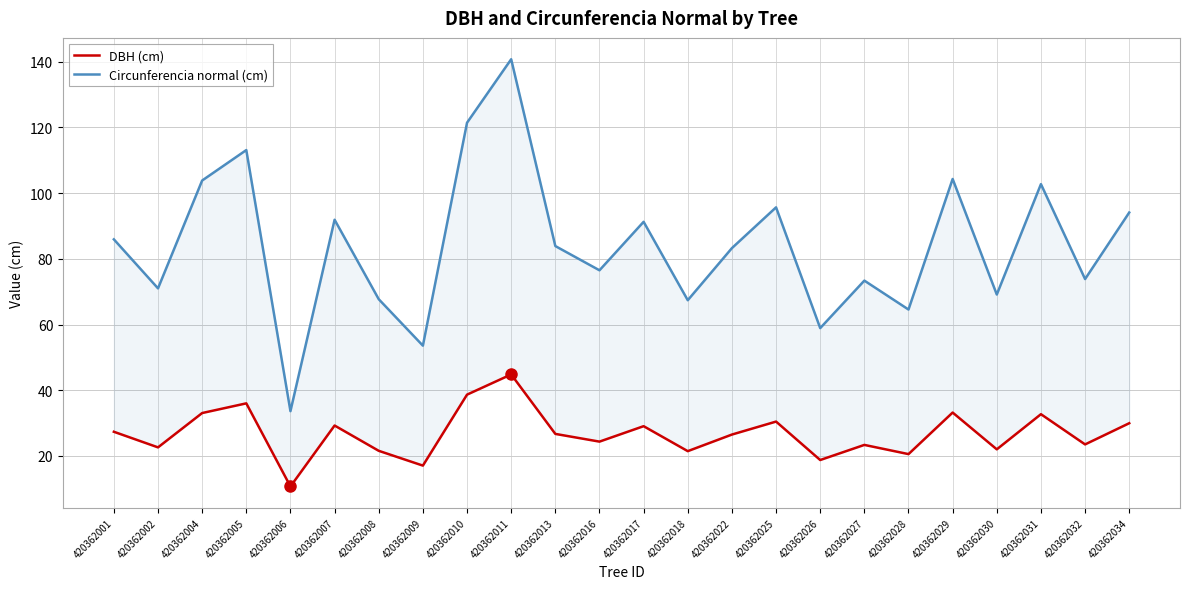

Rank the categories by Circunferencia normal (cm) value from highest to lowest.

420362011, 420362010, 420362005, 420362029, 420362004, 420362031, 420362025, 420362034, 420362007, 420362017, 420362001, 420362013, 420362022, 420362016, 420362032, 420362027, 420362002, 420362030, 420362008, 420362018, 420362028, 420362026, 420362009, 420362006